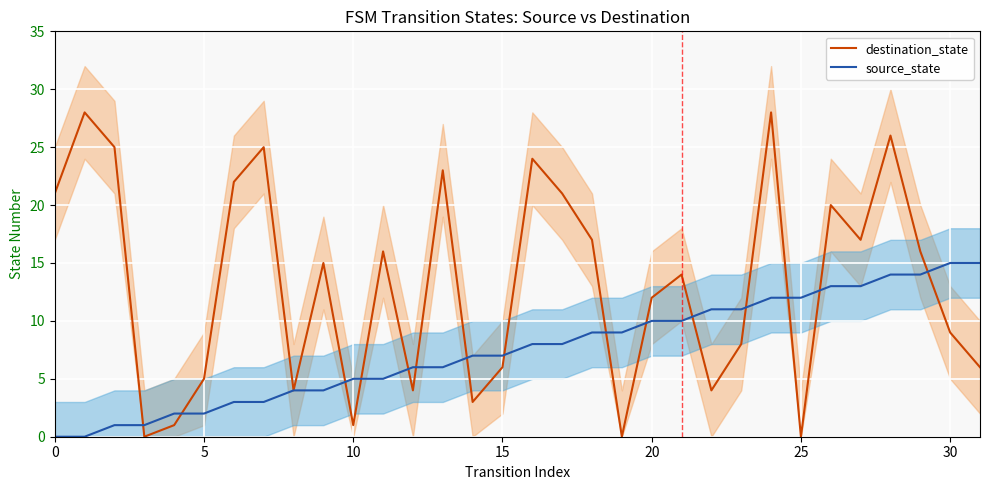

The source_state series shows 13 at 20. True or false?

False